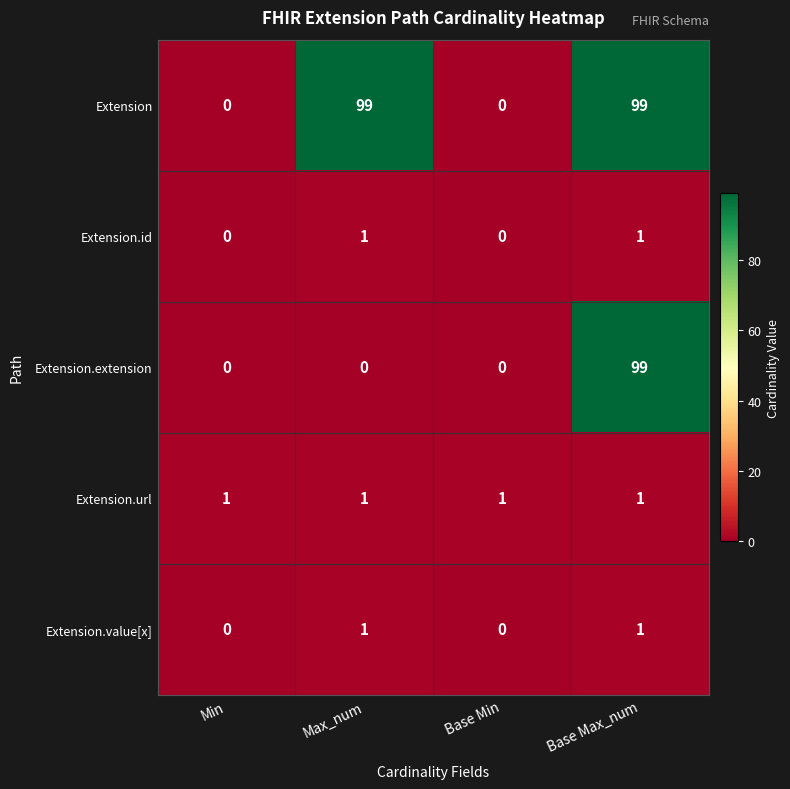

What is the difference between the maximum and minimum values in the Extension.extension series?

99